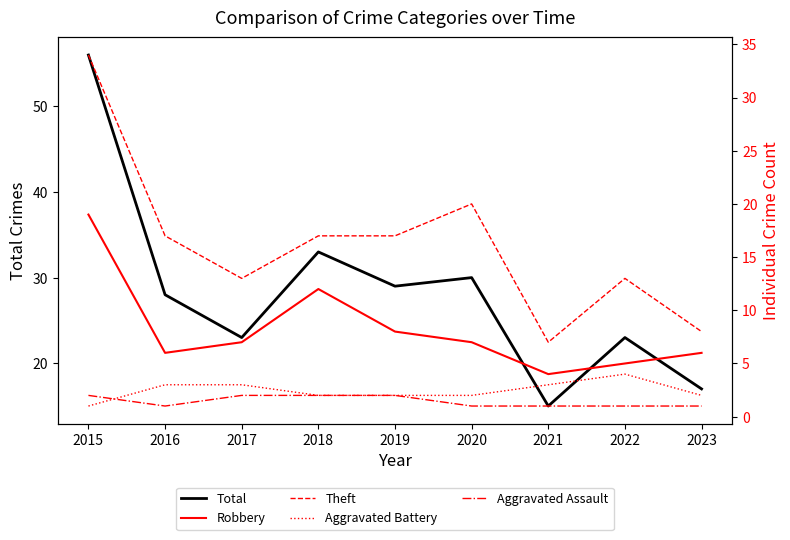

Which series changed the most between 2018 and 2019?

Total